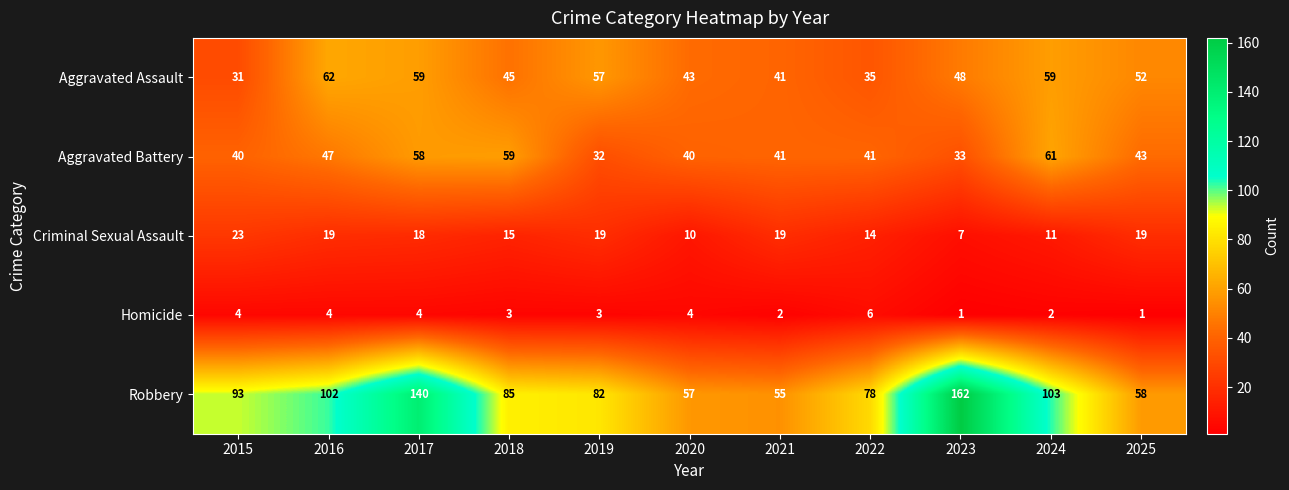

Rank the series at 2024 from highest to lowest value.

Robbery, Aggravated Battery, Aggravated Assault, Criminal Sexual Assault, Homicide